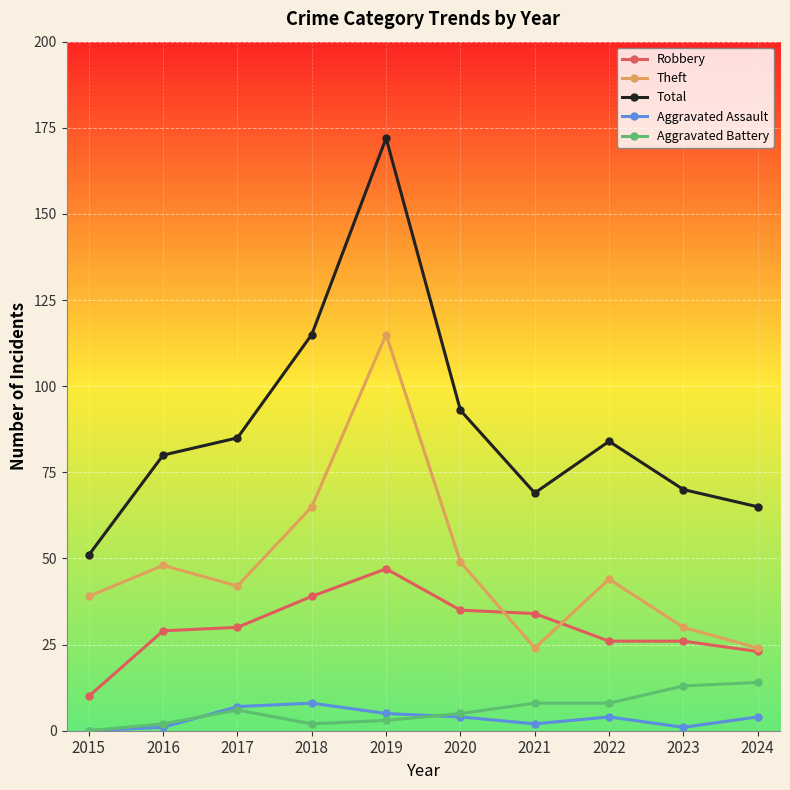

True or false: Aggravated Battery and Theft intersect in this chart.

False